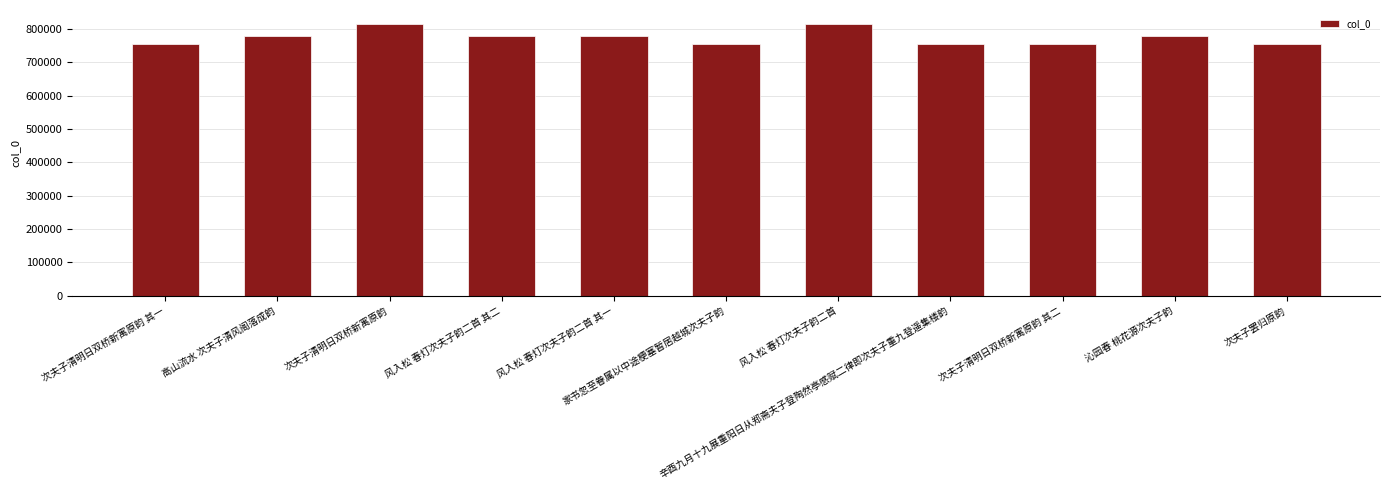

What is the value of the 8th bar from the left?

756212